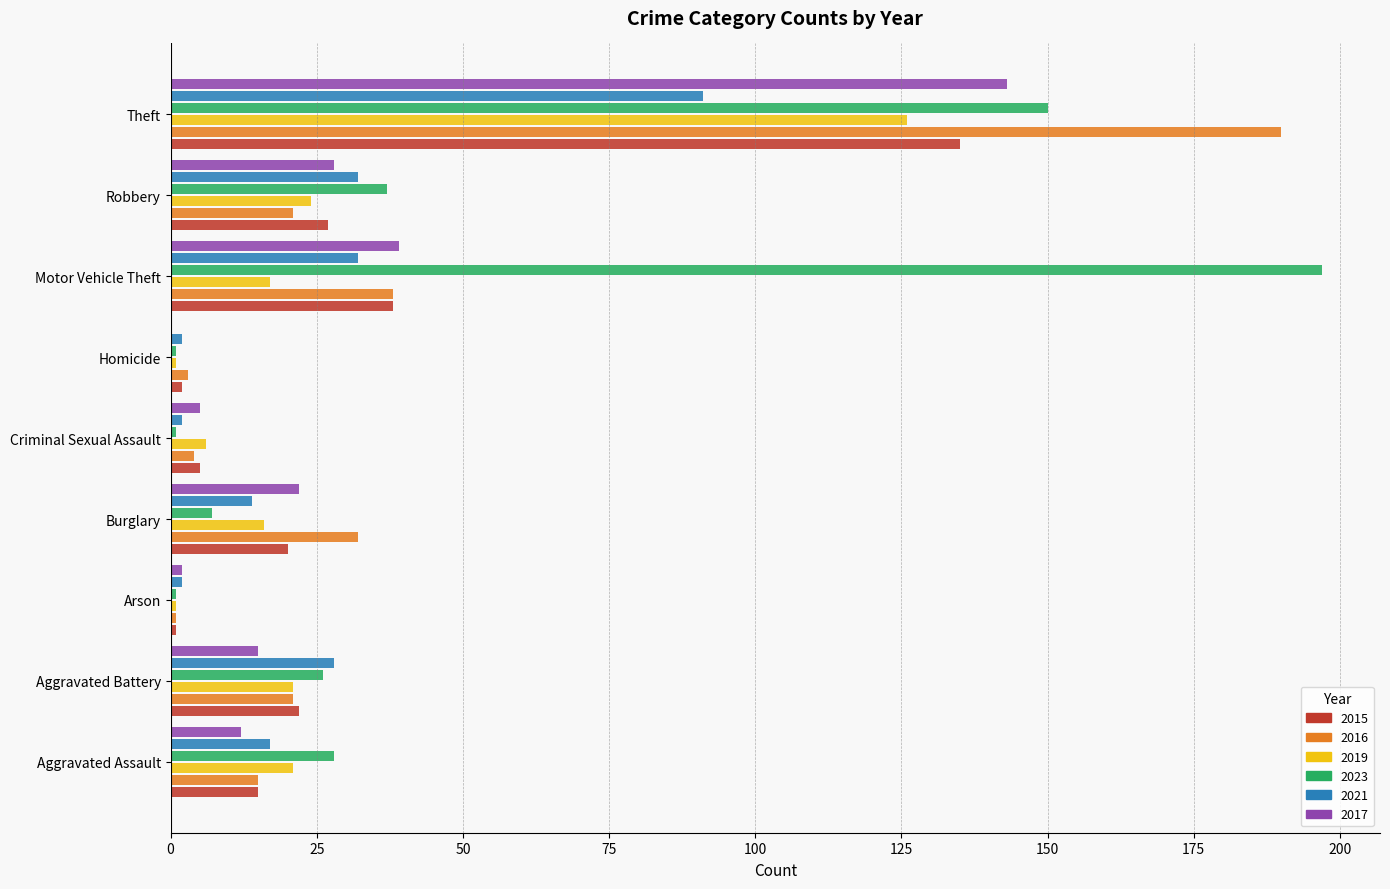

Which series has the largest total across all categories?

2023